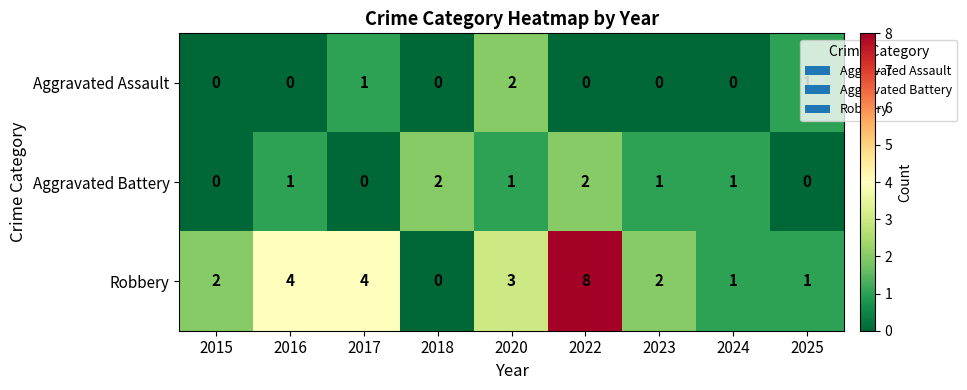

The value of Robbery at 2017 is 4. True or false?

True